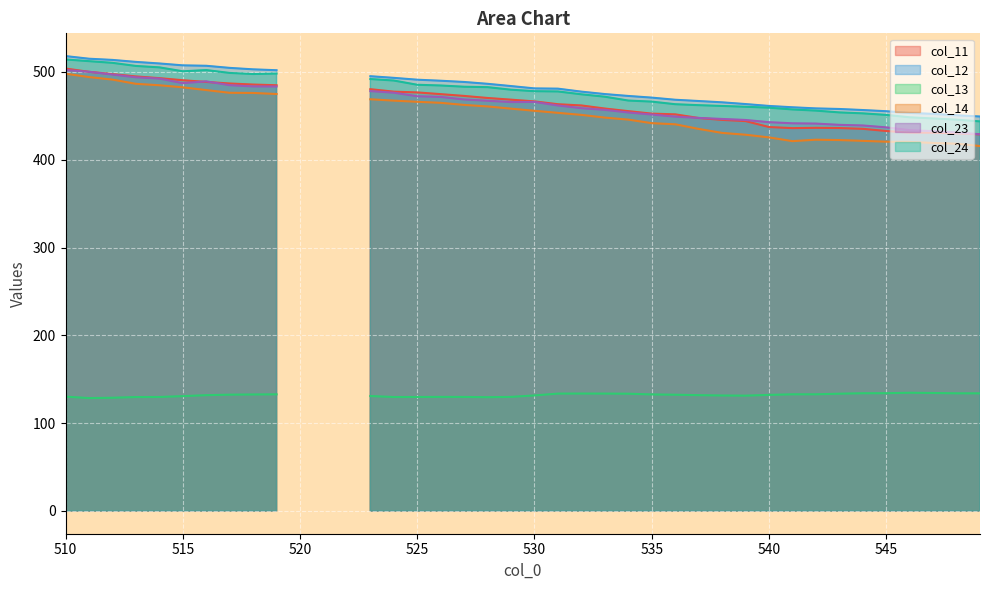

How many interior local peaks does the col_12 series have?

1